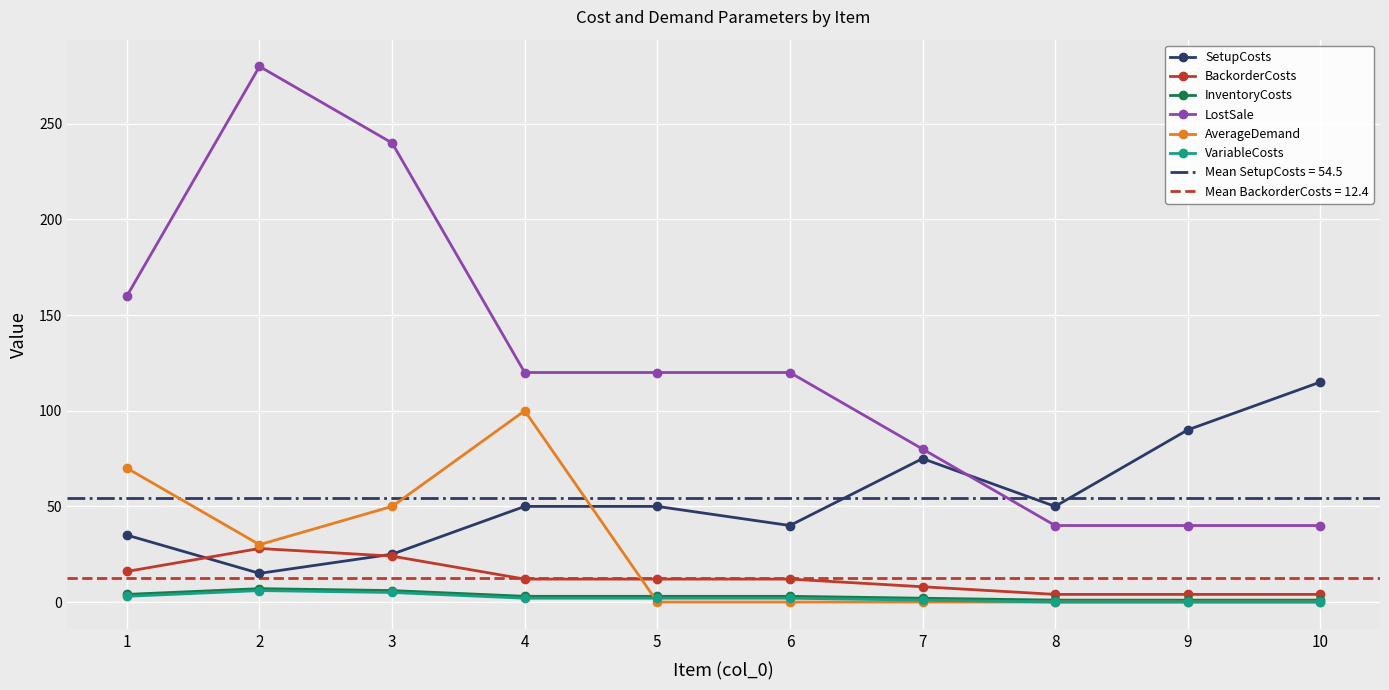

True or false: AverageDemand and BackorderCosts cross at least once.

True